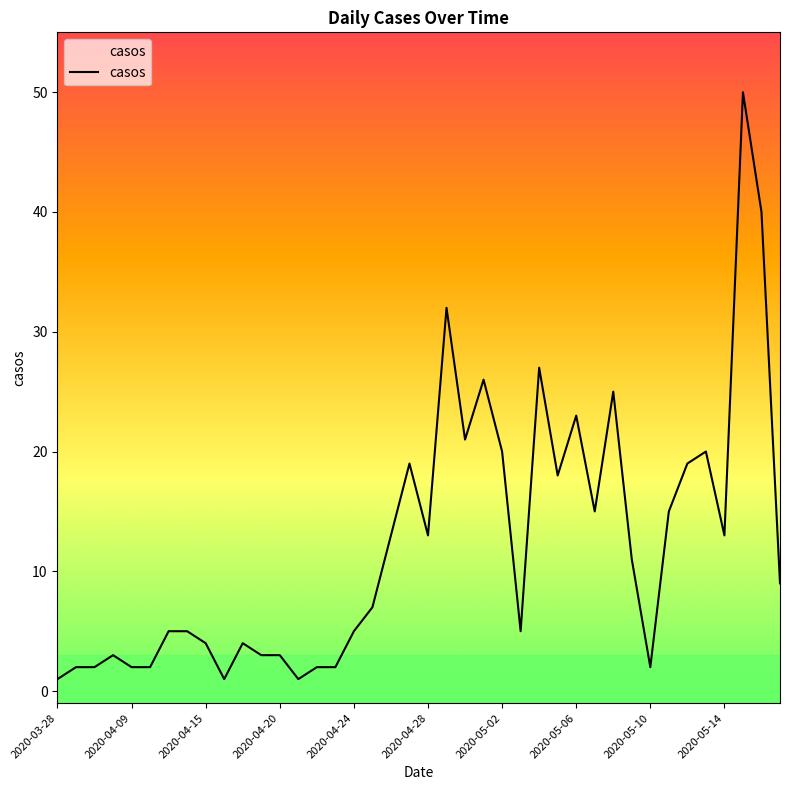

What value does the data have at 2020-04-28, to the nearest 5?

15